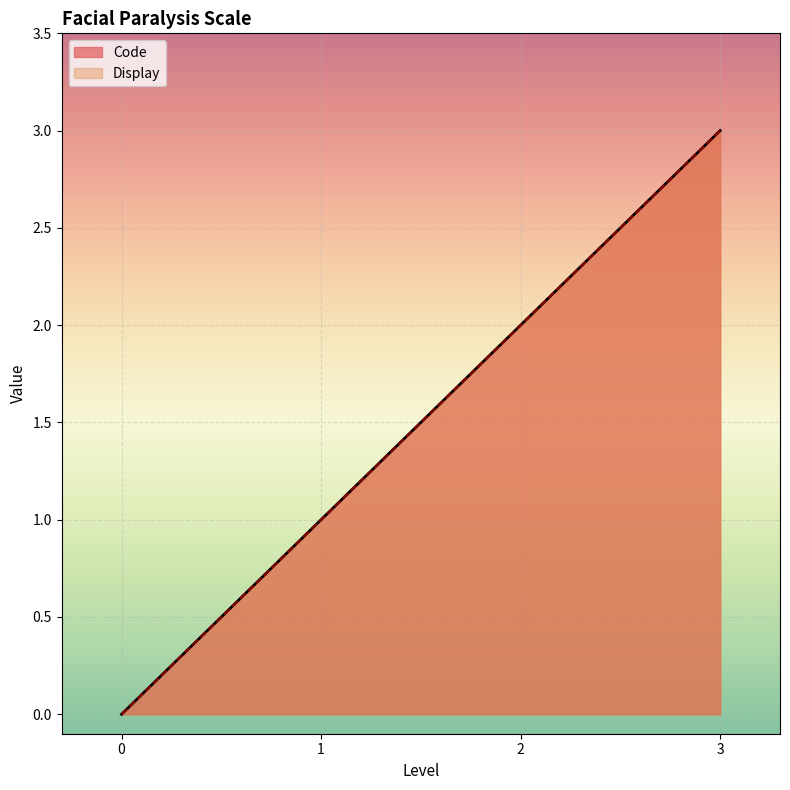

Reading left to right, extract all data points from this chart.

Code: 0=0	1=1	2=2	3=3
Display: 0=0	1=1	2=2	3=3